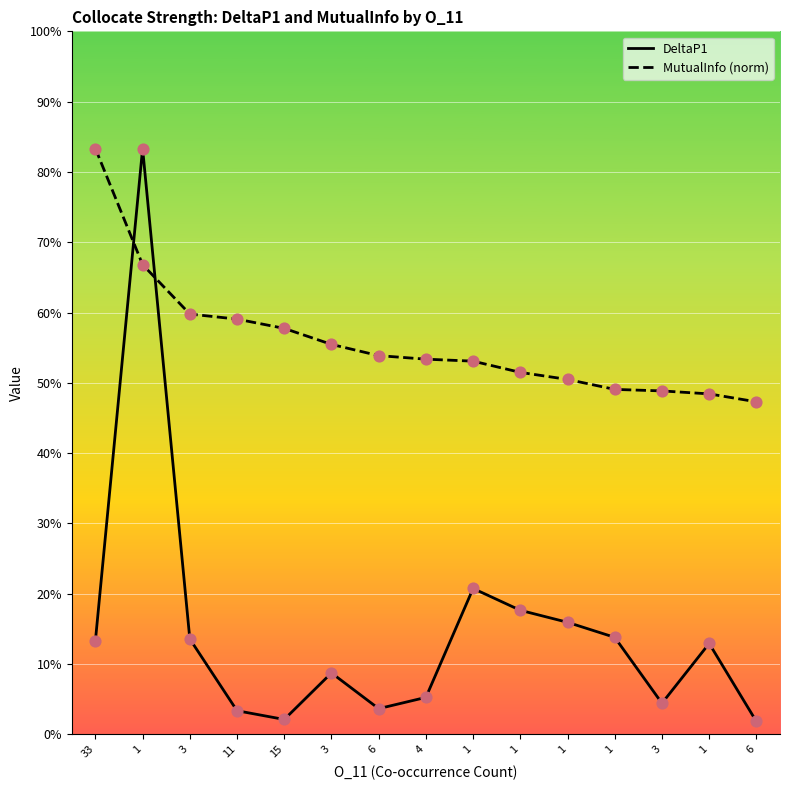

At which category is the sum across all series the highest?

1